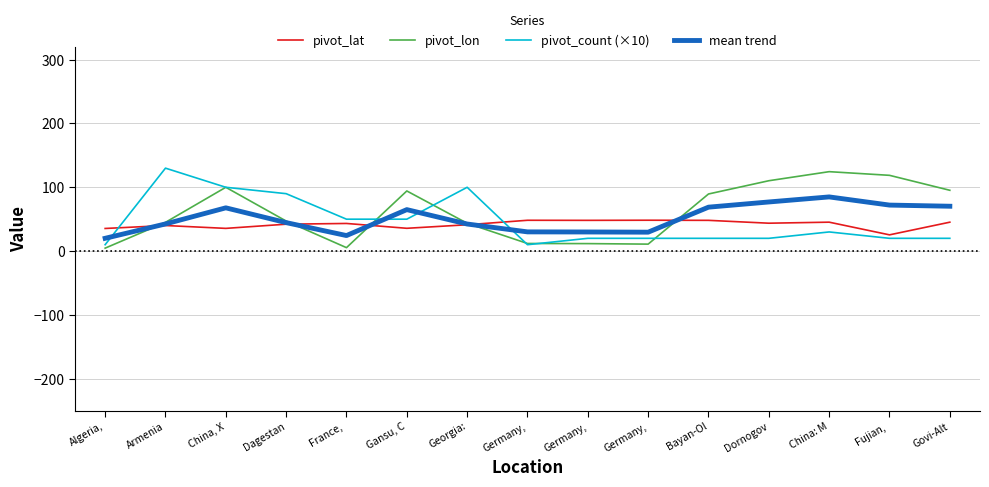

The value of mean trend at China, X is 67.8. True or false?

True